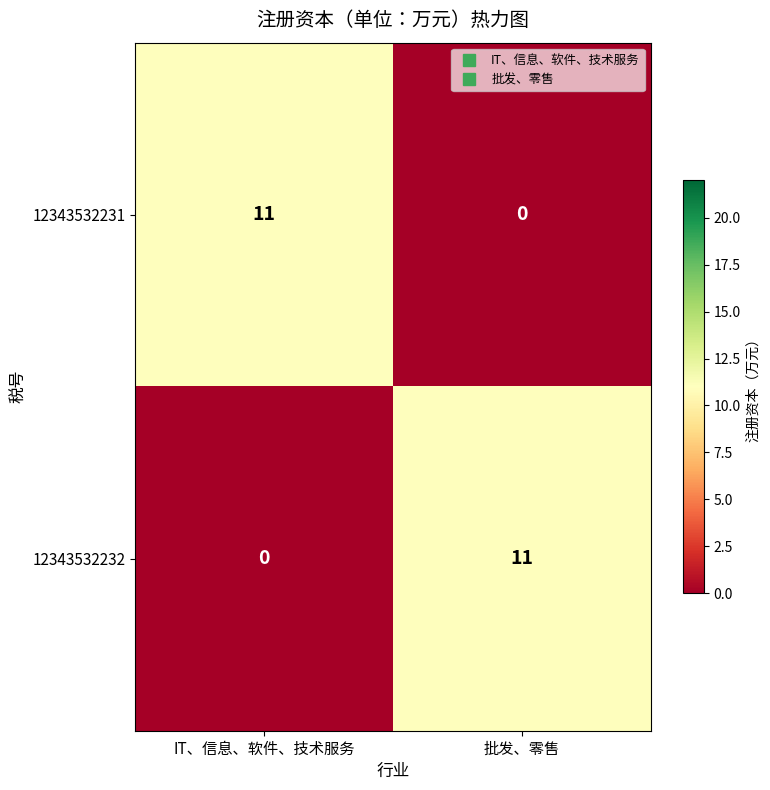

Is it true that 12343532231 equals 7 at IT、信息、软件、技术服务?

False